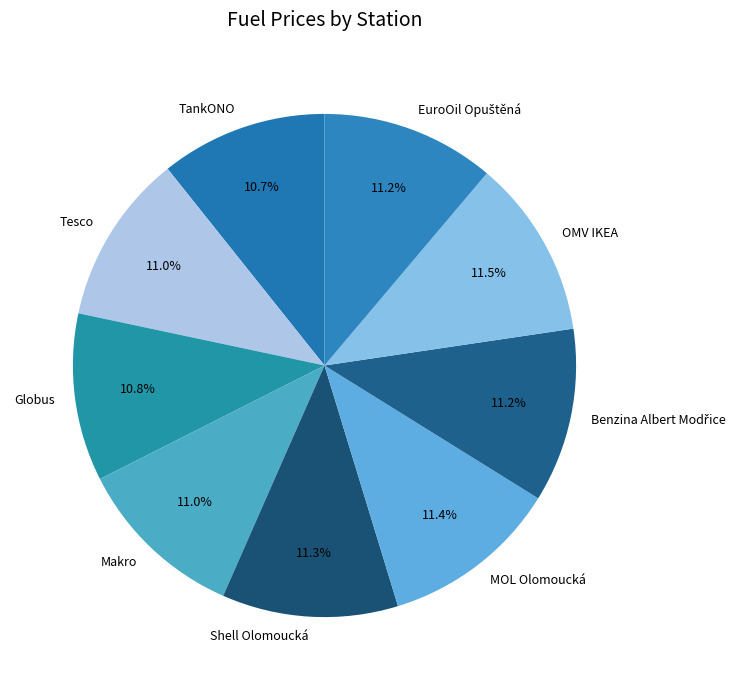

The Makro slice represents 19% of the pie. True or false?

False